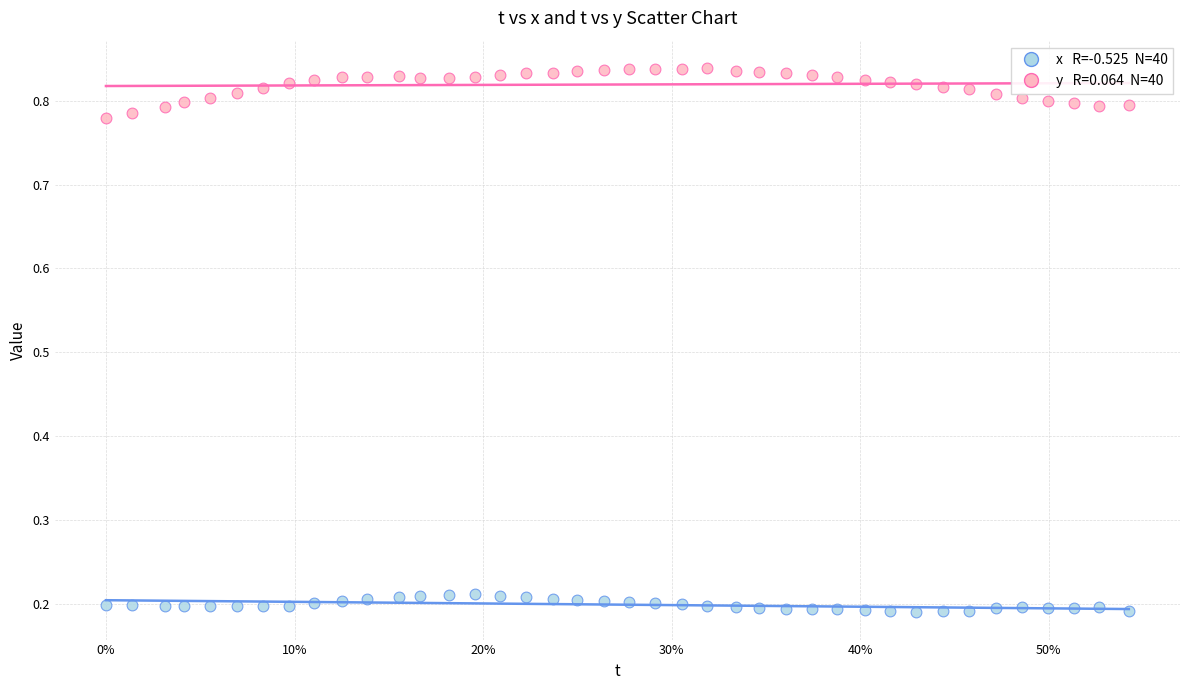

Across all data points, what is the range of Y values (max minus min)?

0.6